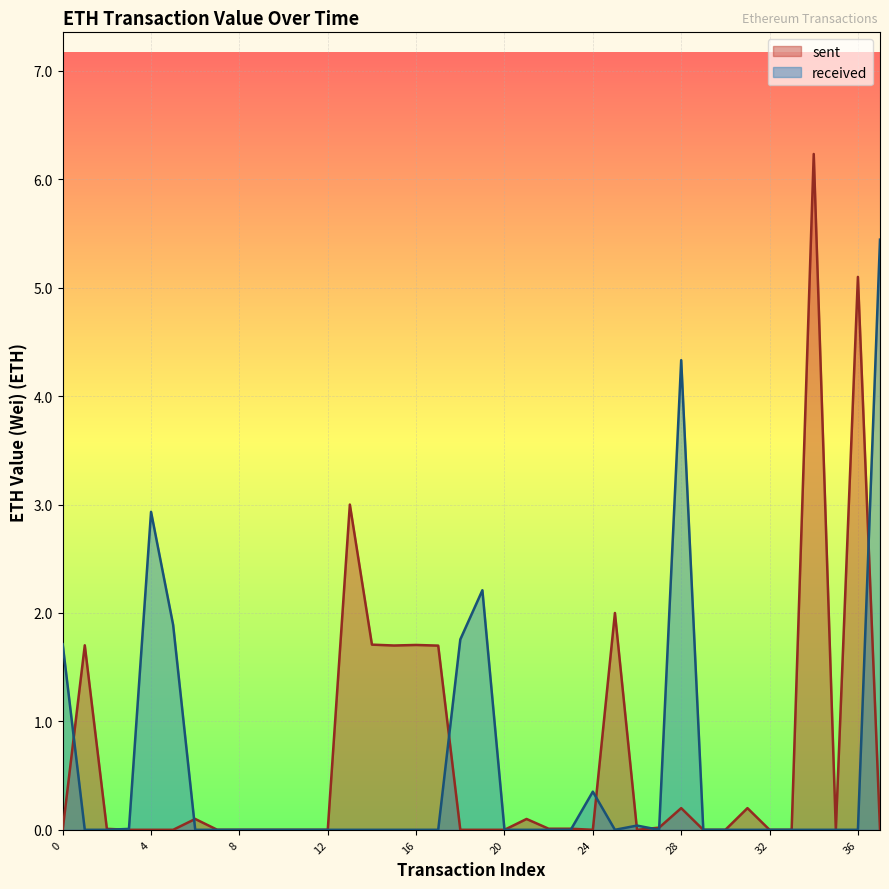

What are all the series names shown in the legend?

sent, received